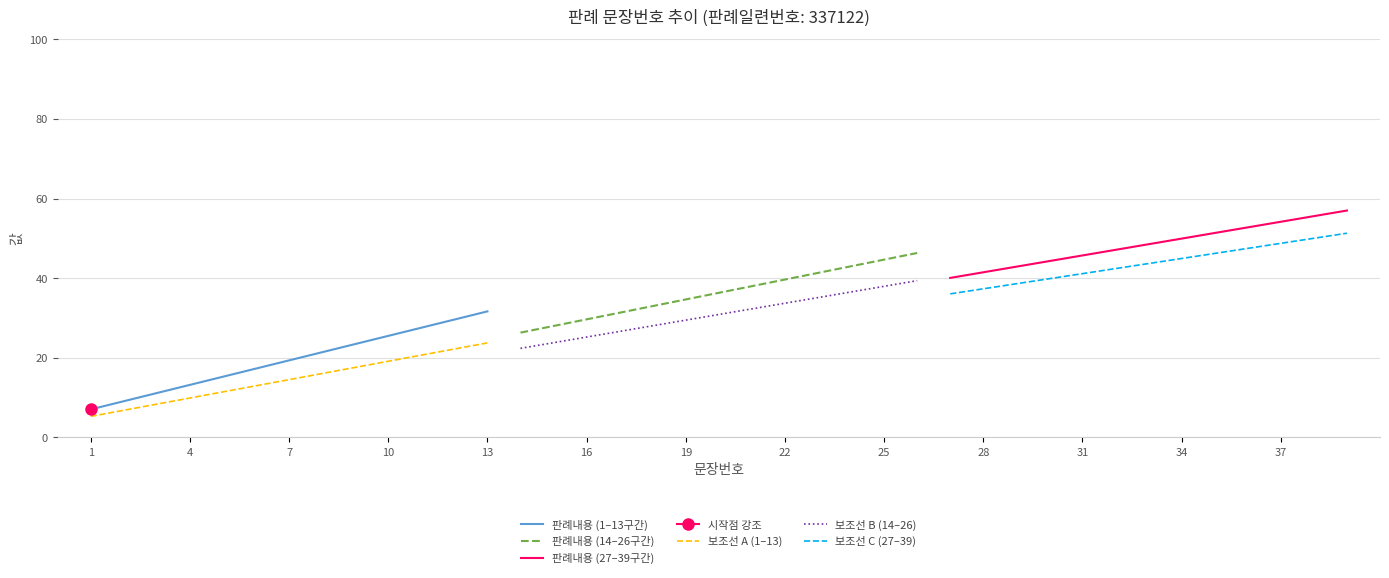

What is the average value of the 보조선 B (14–26) series?

30.9